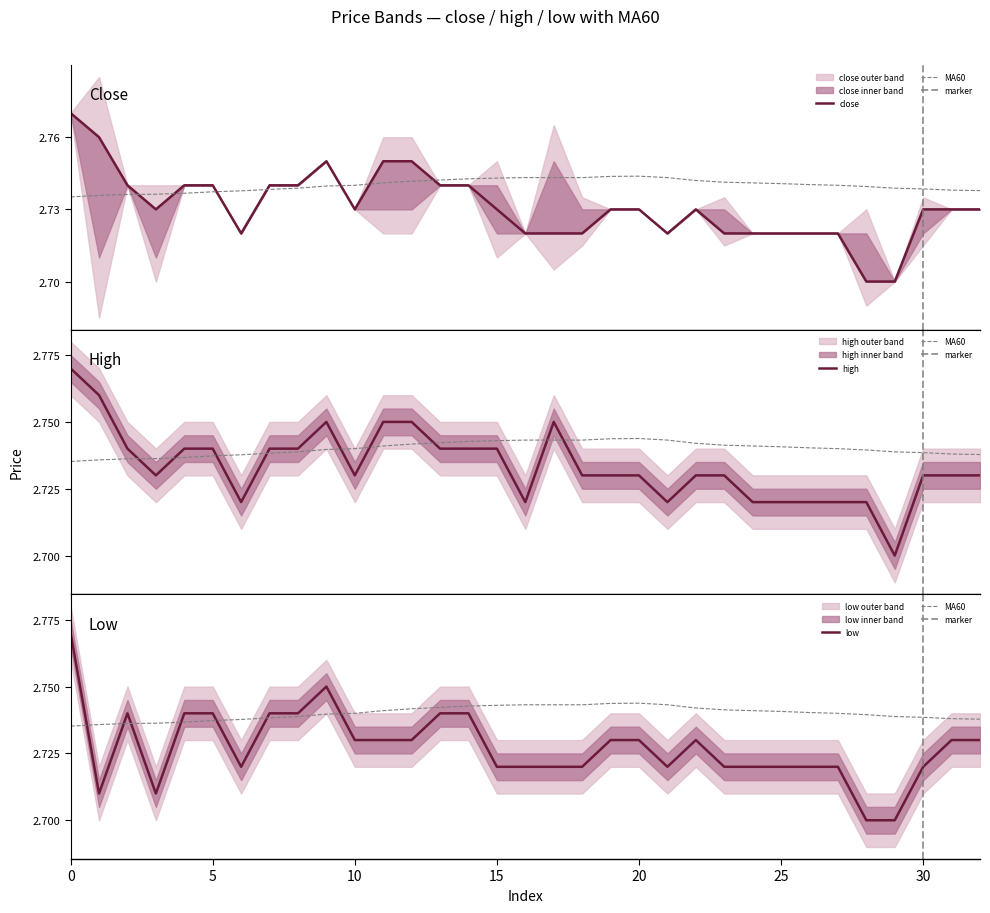

How many intersections are there between high and MA60?

9